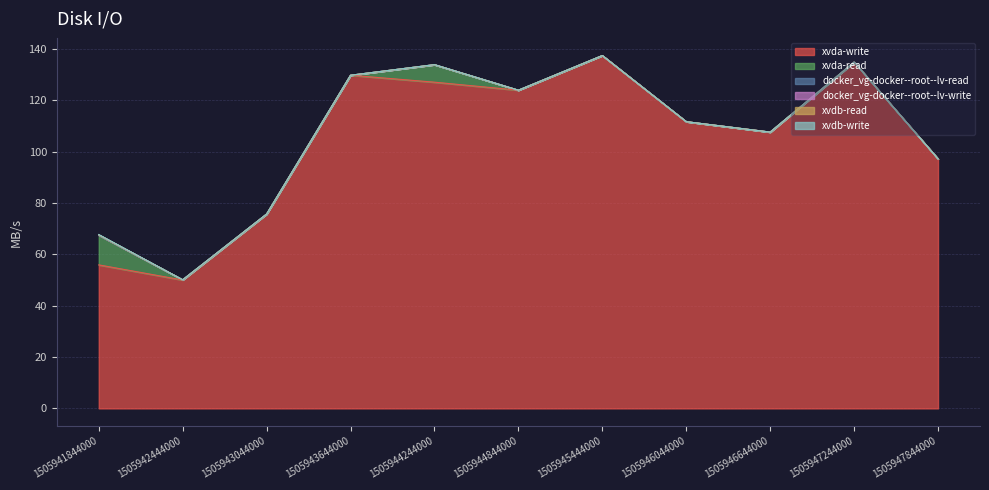

What is the sum of the xvda-write values at 1505946644000 and 1505944844000?

231.6